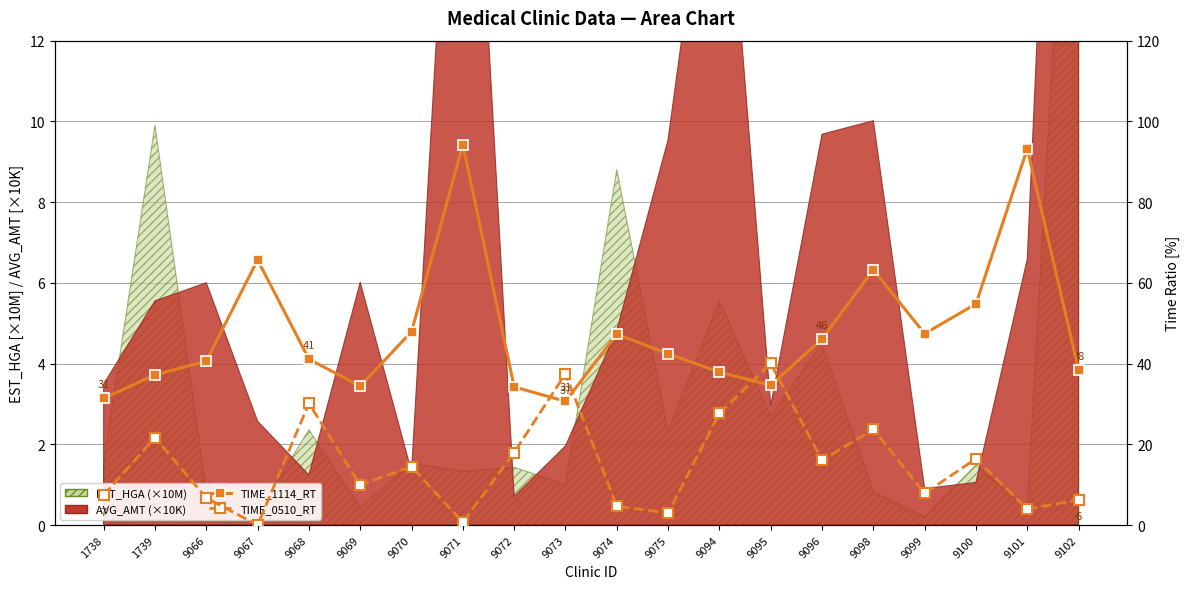

What is the difference between the highest and lowest values at 9102?

32.1